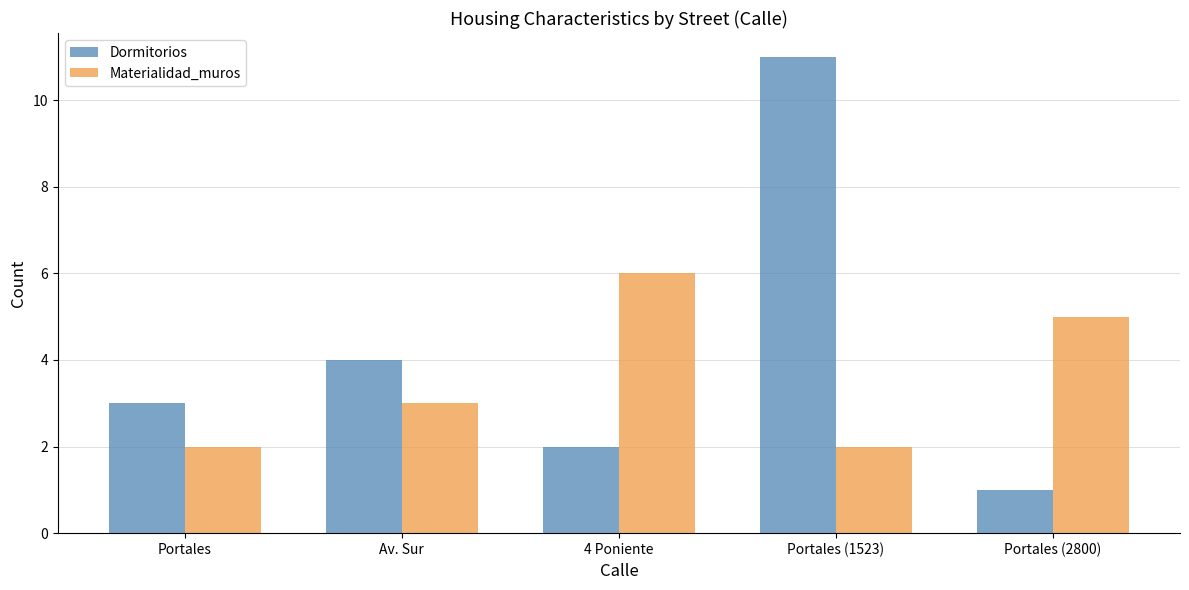

Where is Dormitorios nearest to the value 6?

Av. Sur